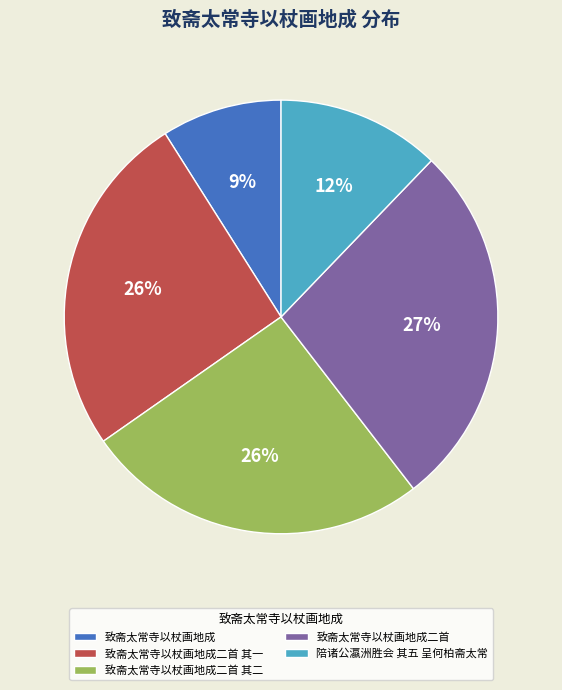

Which category has the biggest portion of the pie?

致斋太常寺以杖画地成二首